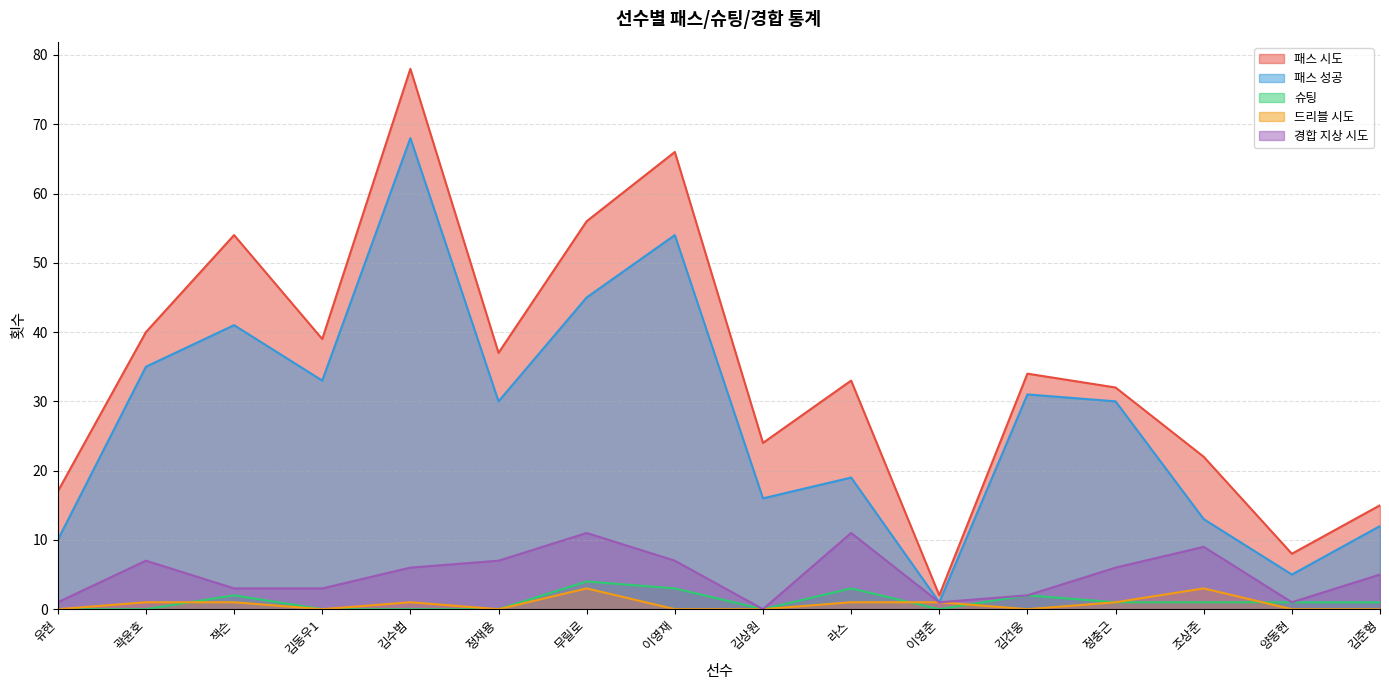

What is the difference between the second highest and minimum values in the 드리블 시도 series?

3